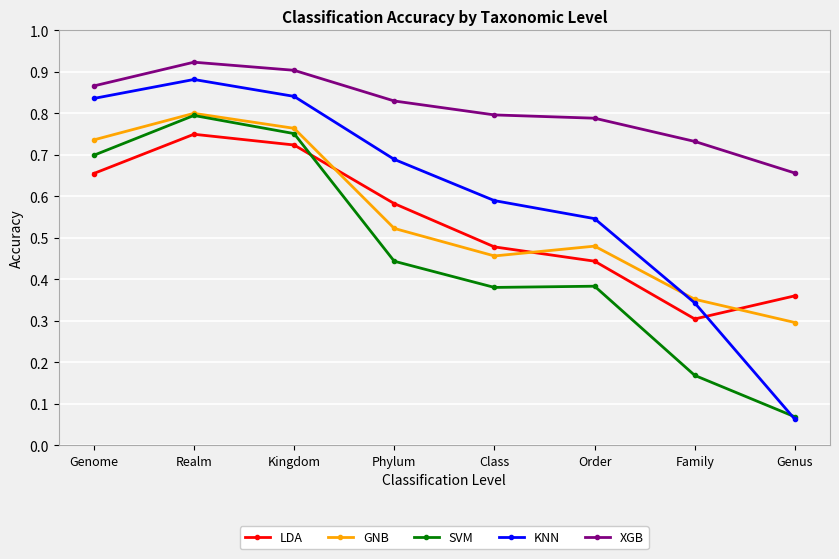

At which category is the sum across all series the highest?

Realm